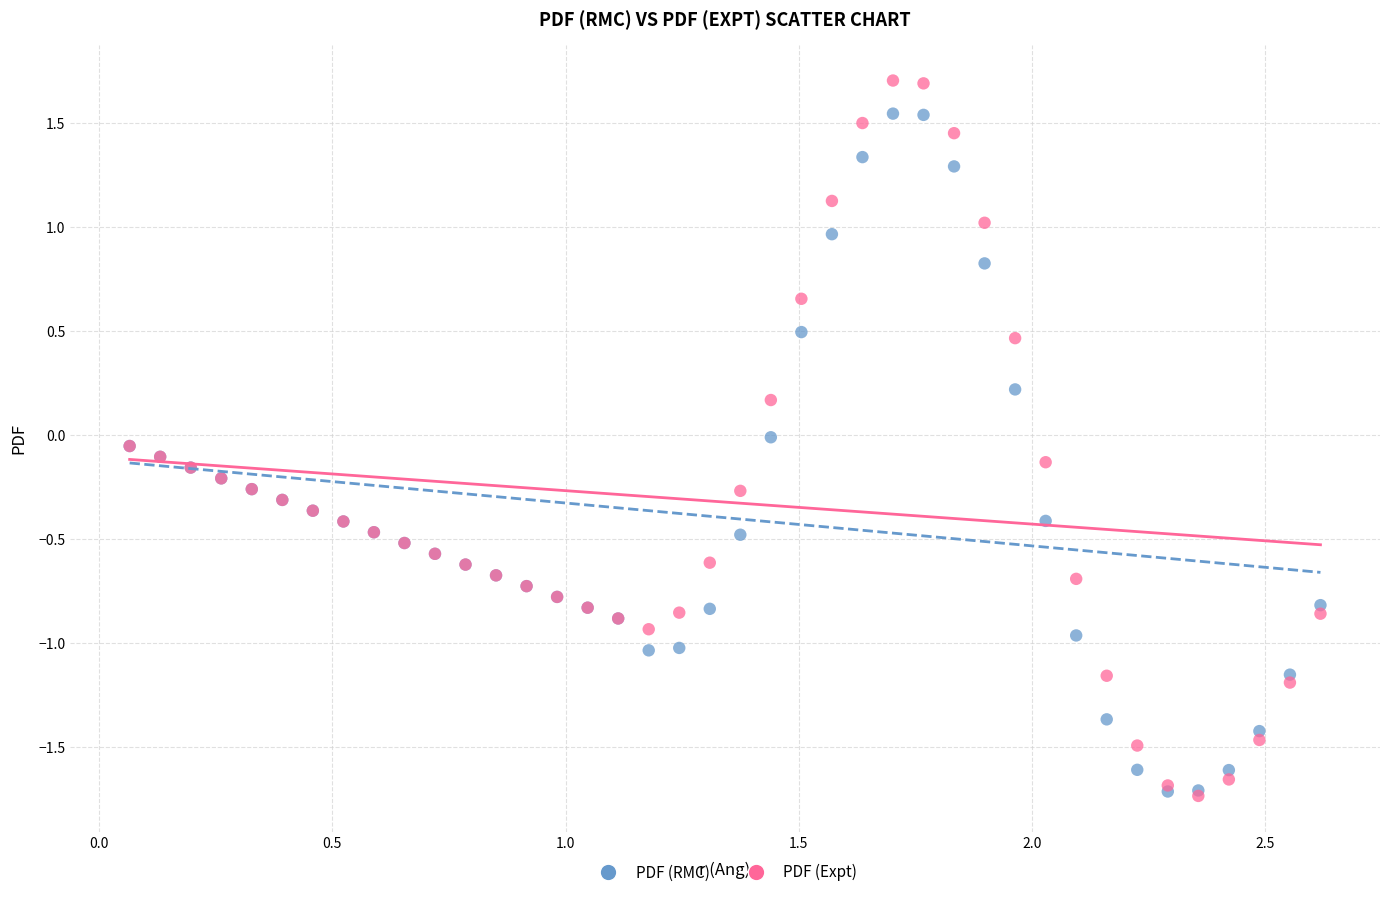

What are all the series names shown in the legend?

PDF (RMC), PDF (Expt)